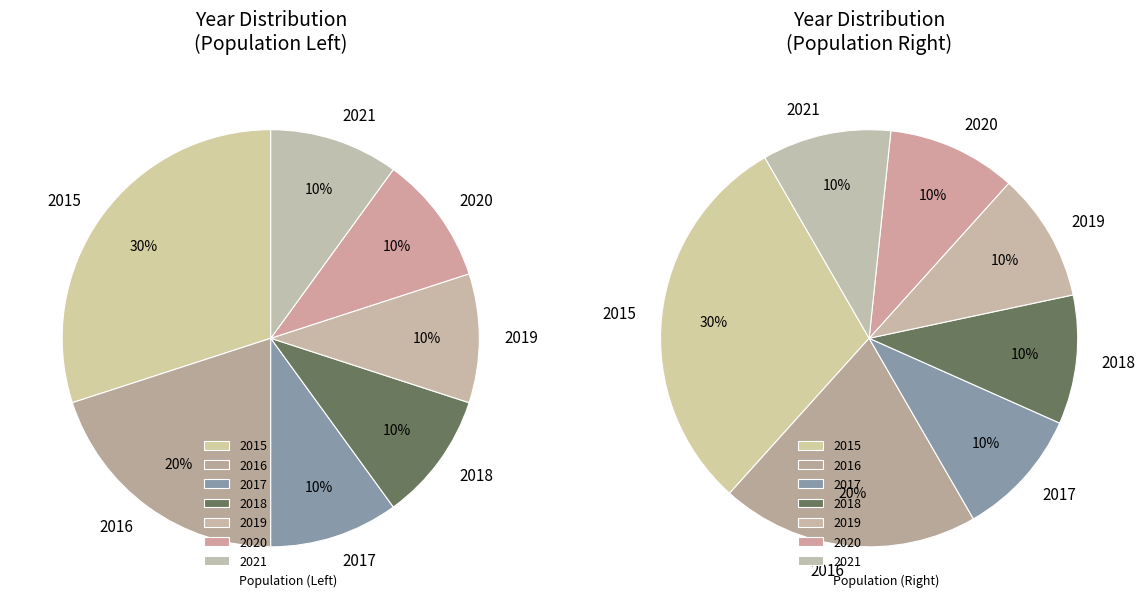

What portion of the pie excludes 2021?

90.0%